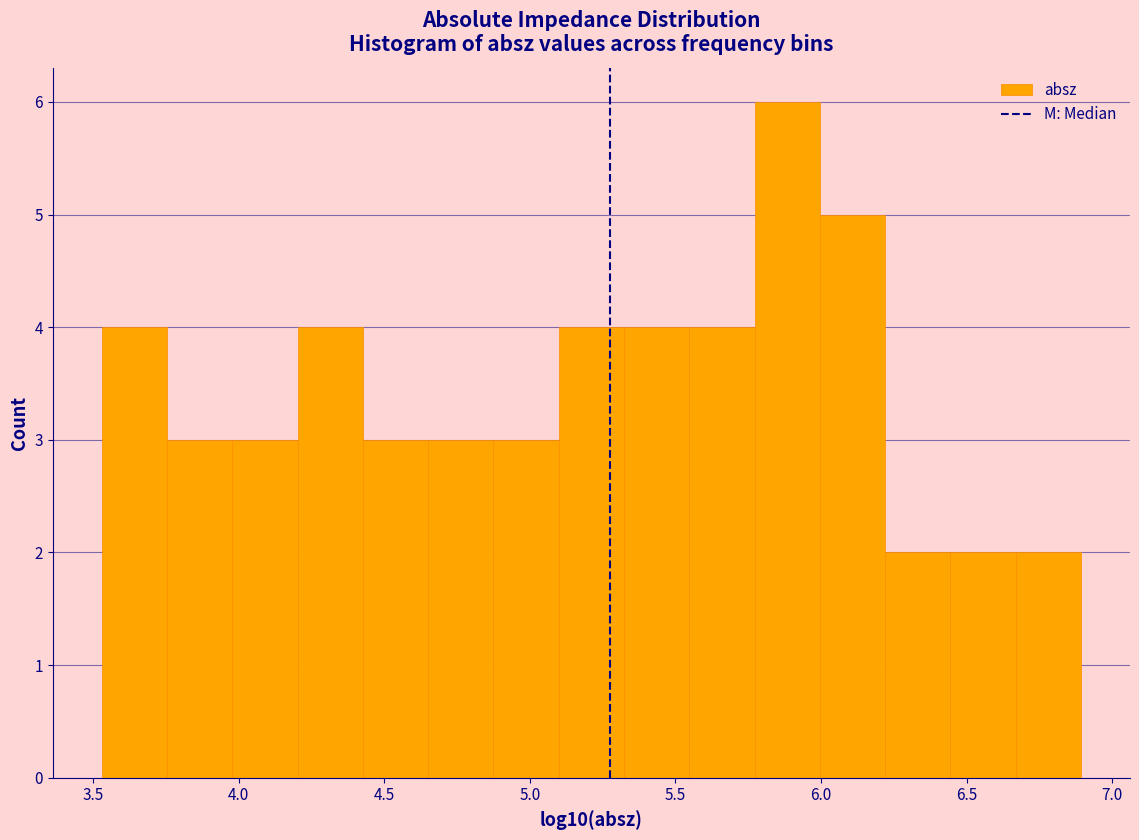

What is the height of the bar covering 4.00 to 4.20 on the x-axis? Neither the bar edges nor the heights are printed on the chart, so give them approximately, as read against the axes.

3